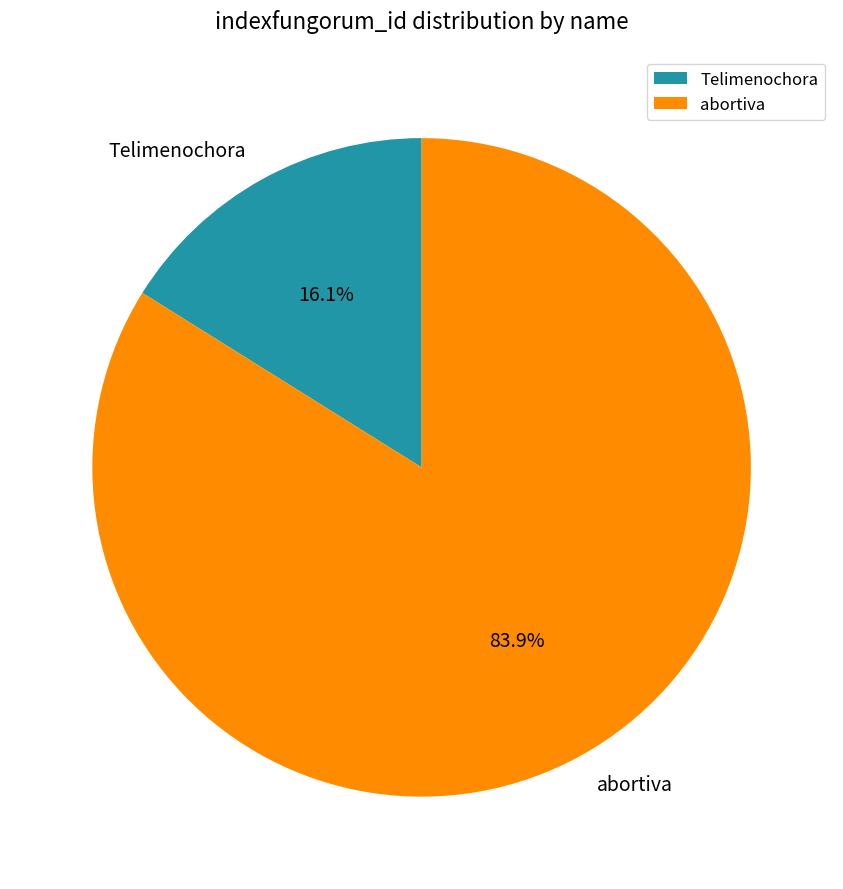

To the nearest percent, what percentage of the pie is abortiva?

84%